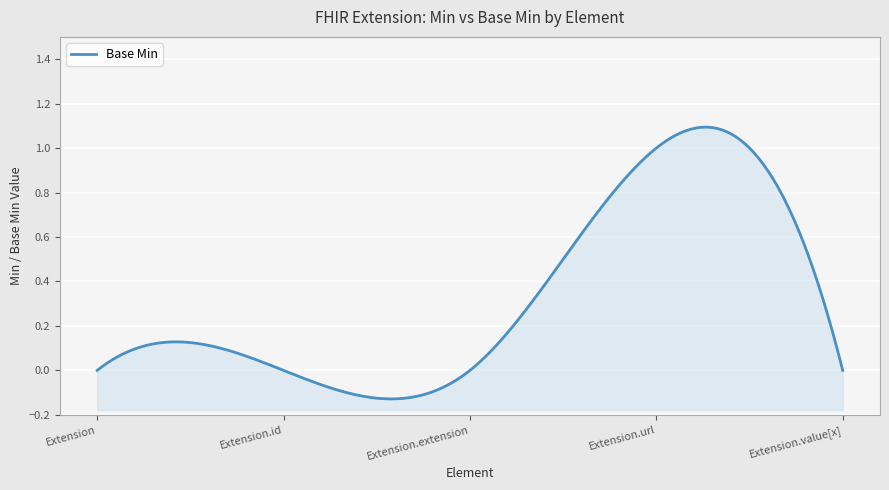

True or false: the data shows 1 at 0.

False